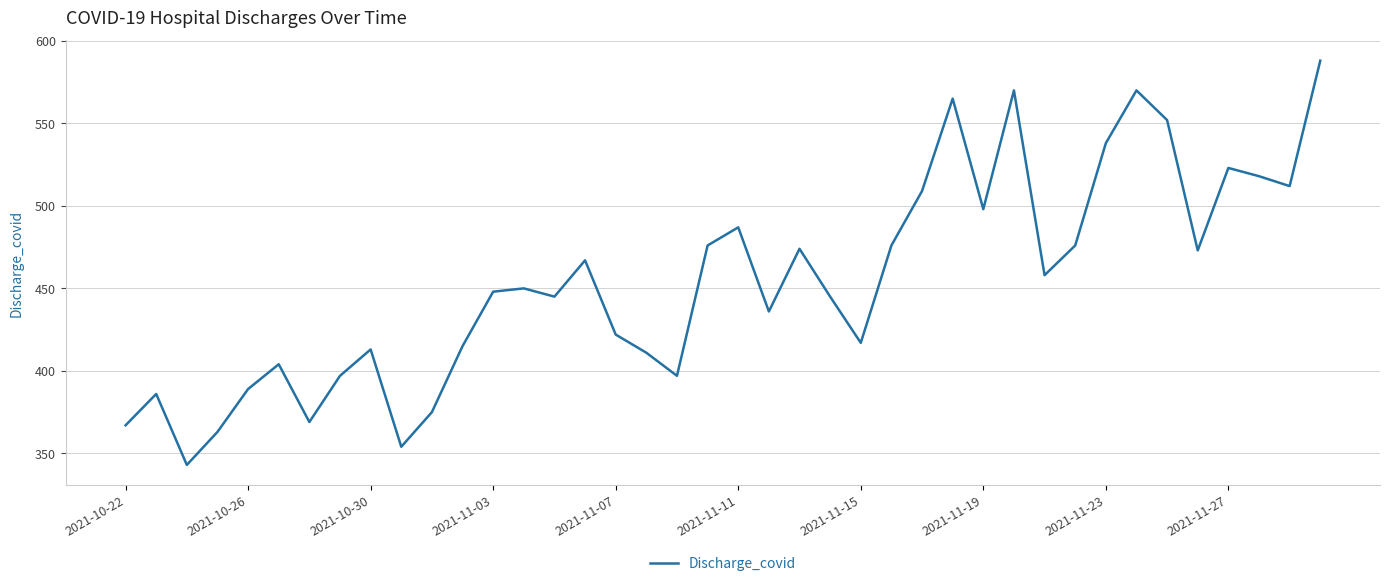

What is the difference between the maximum and minimum values?

245